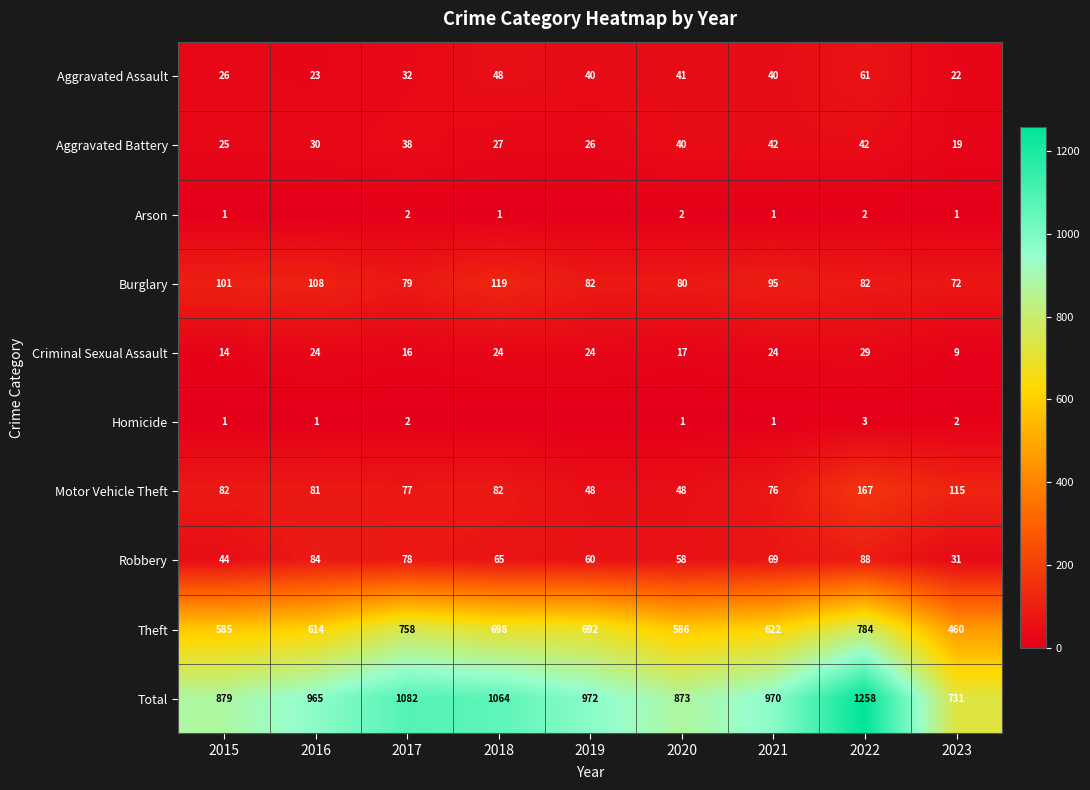

What is the average value of the Motor Vehicle Theft series?

86